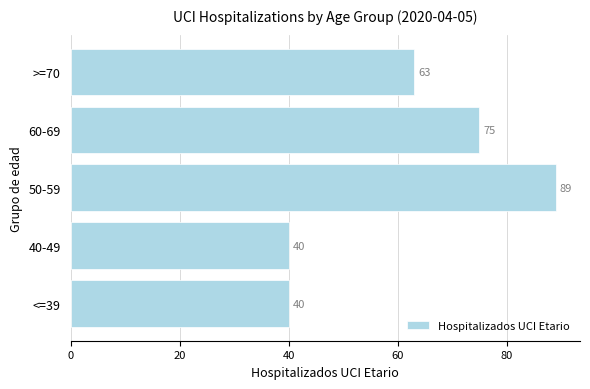

What is the average value?

61